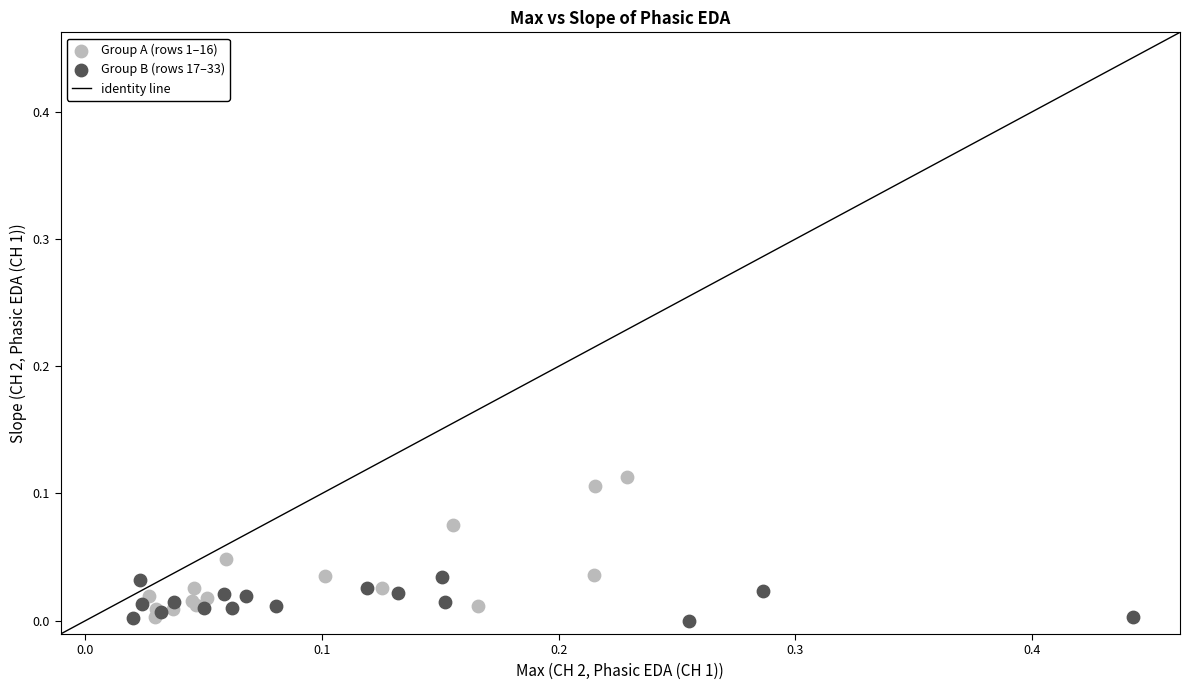

Which series reaches the maximum Y coordinate?

Group A (rows 1–16)